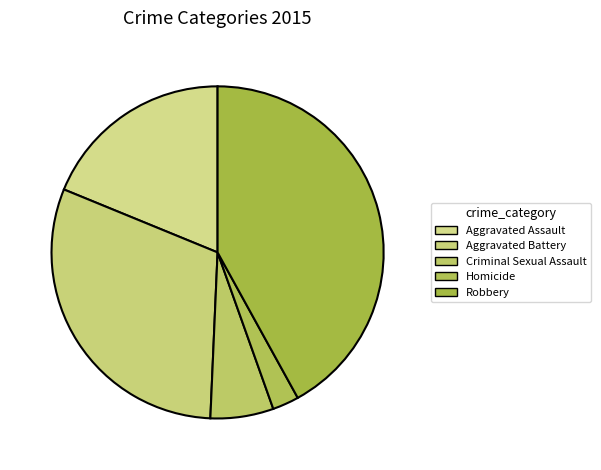

Rank the categories by value from lowest to highest.

Homicide, Criminal Sexual Assault, Aggravated Assault, Aggravated Battery, Robbery